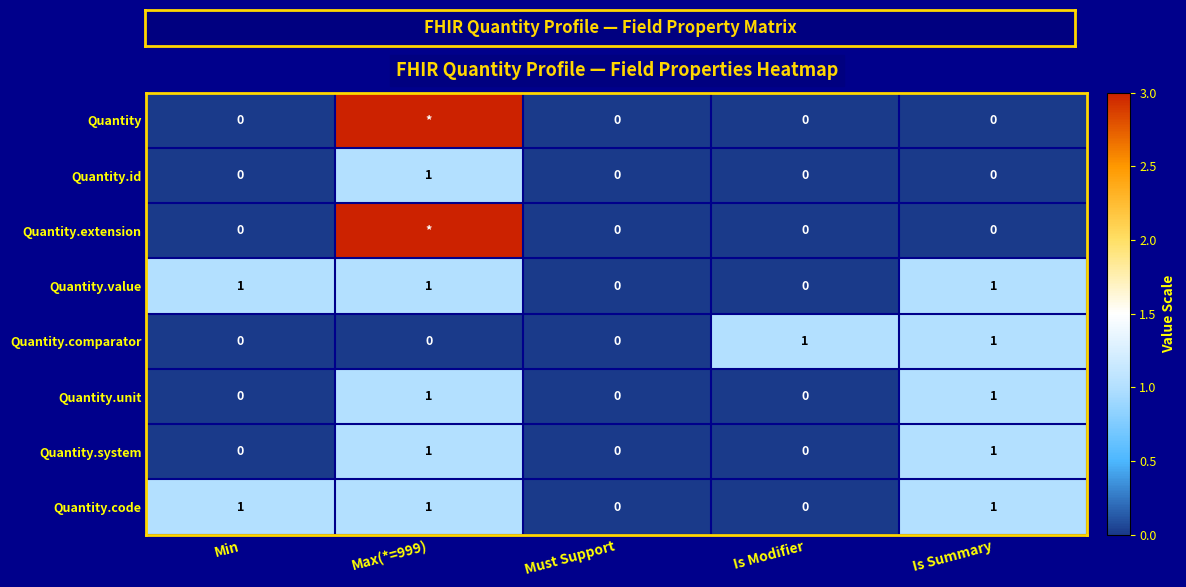

Is the value of Quantity at Must Support greater than the value of Quantity.value at Min?

No